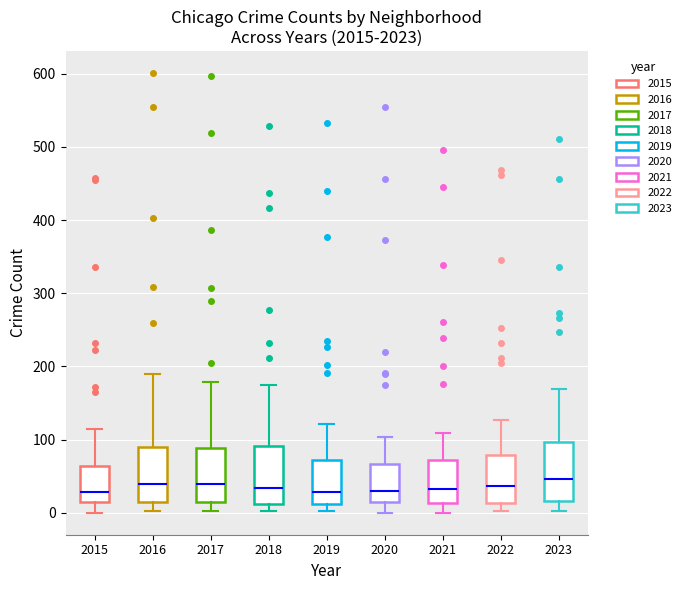

Where does the upper whisker of the box at x = 2016 end on the y-axis? The values are not printed on the chart, so give them approximately, as read against the axis.

190